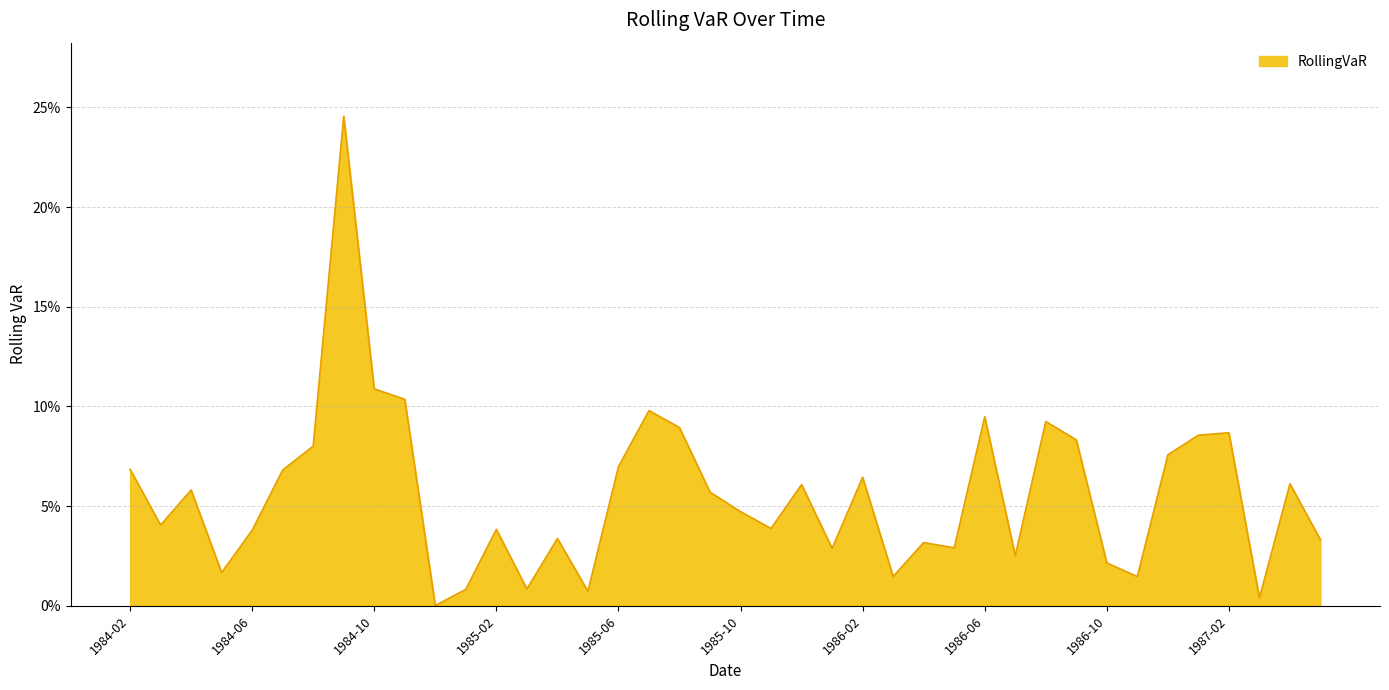

Where is the first local maximum?

1984-04